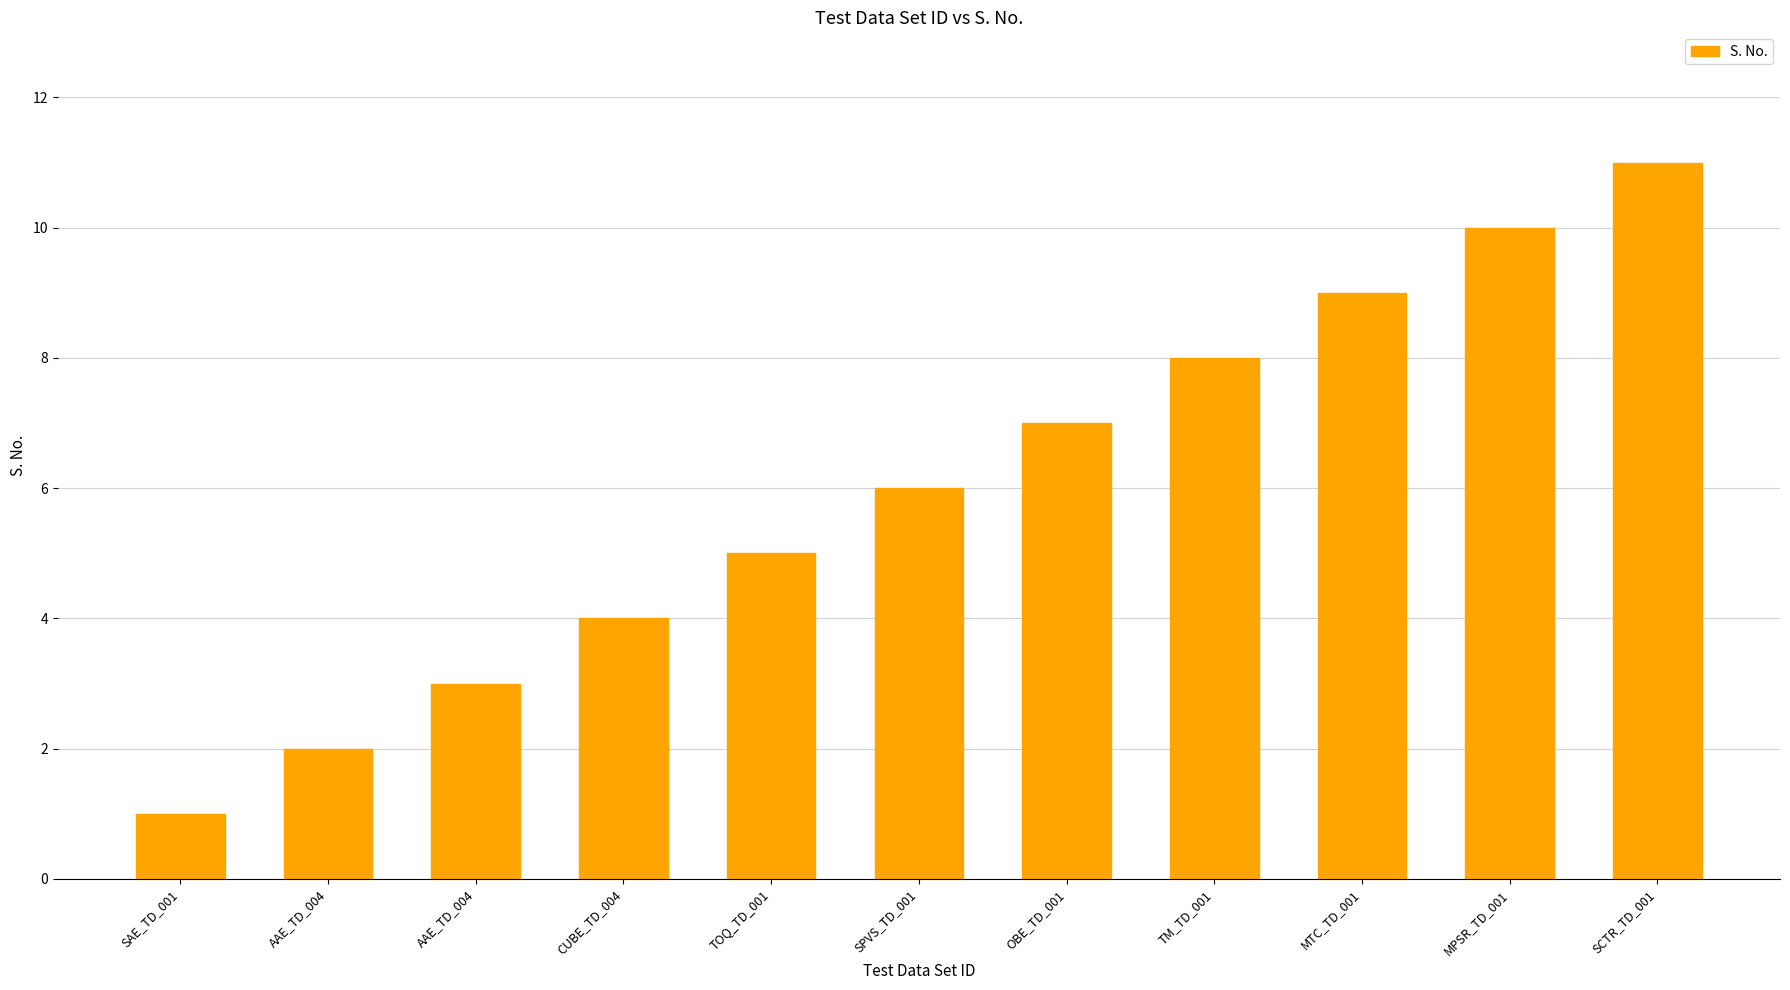

Rank the categories by value from highest to lowest.

SCTR_TD_001, MPSR_TD_001, MTC_TD_001, TM_TD_001, OBE_TD_001, SPVS_TD_001, TOQ_TD_001, CUBE_TD_004, AAE_TD_004, AAE_TD_004, SAE_TD_001